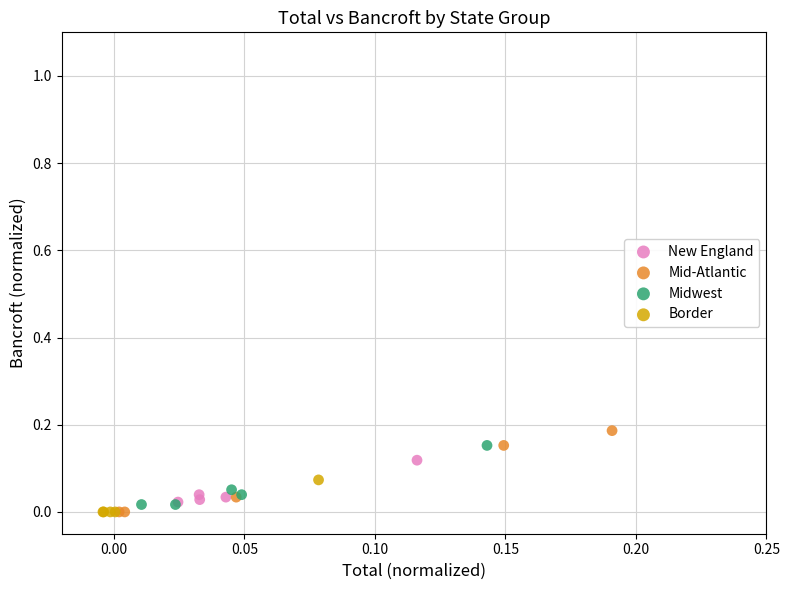

Which series reaches the maximum Y coordinate?

Mid-Atlantic